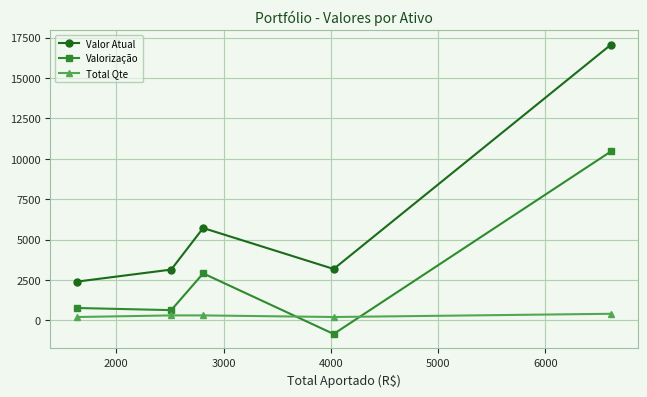

What is the lowest value of the Valor Atual series?

2394